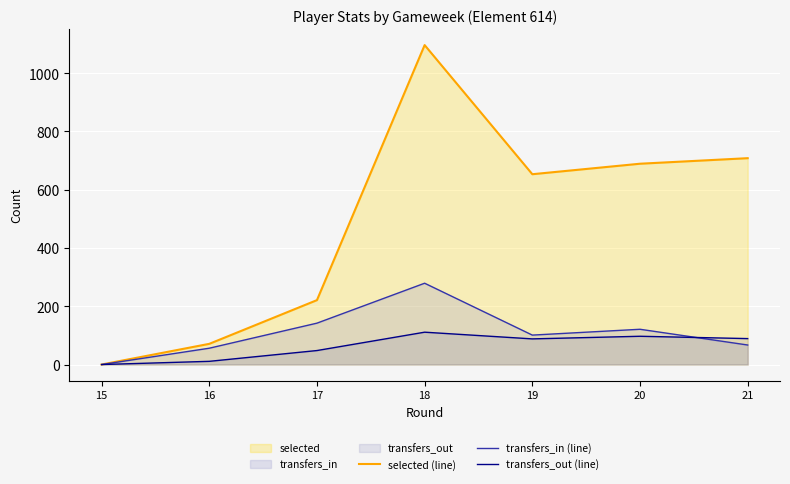

What is the sum of the selected (line) values at 17 and 15?

221